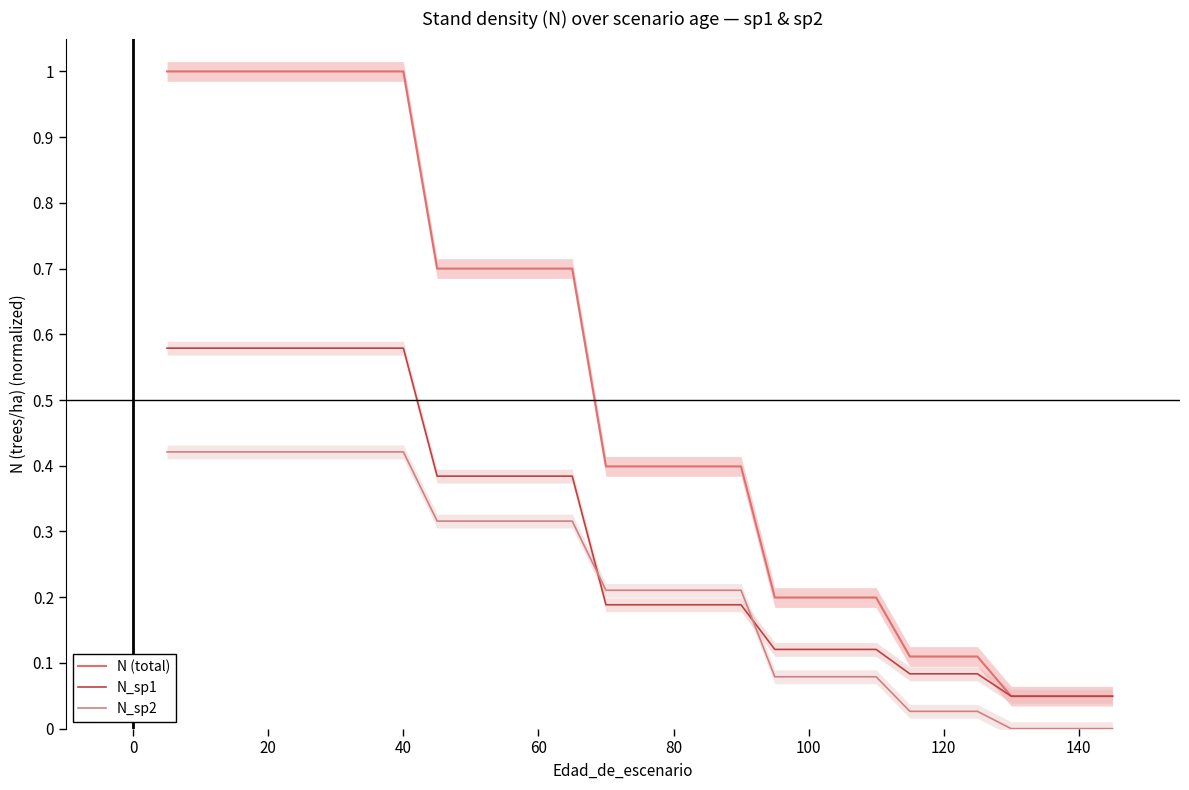

True or false: N_sp1 has more than 0 points higher than both neighbors.

False